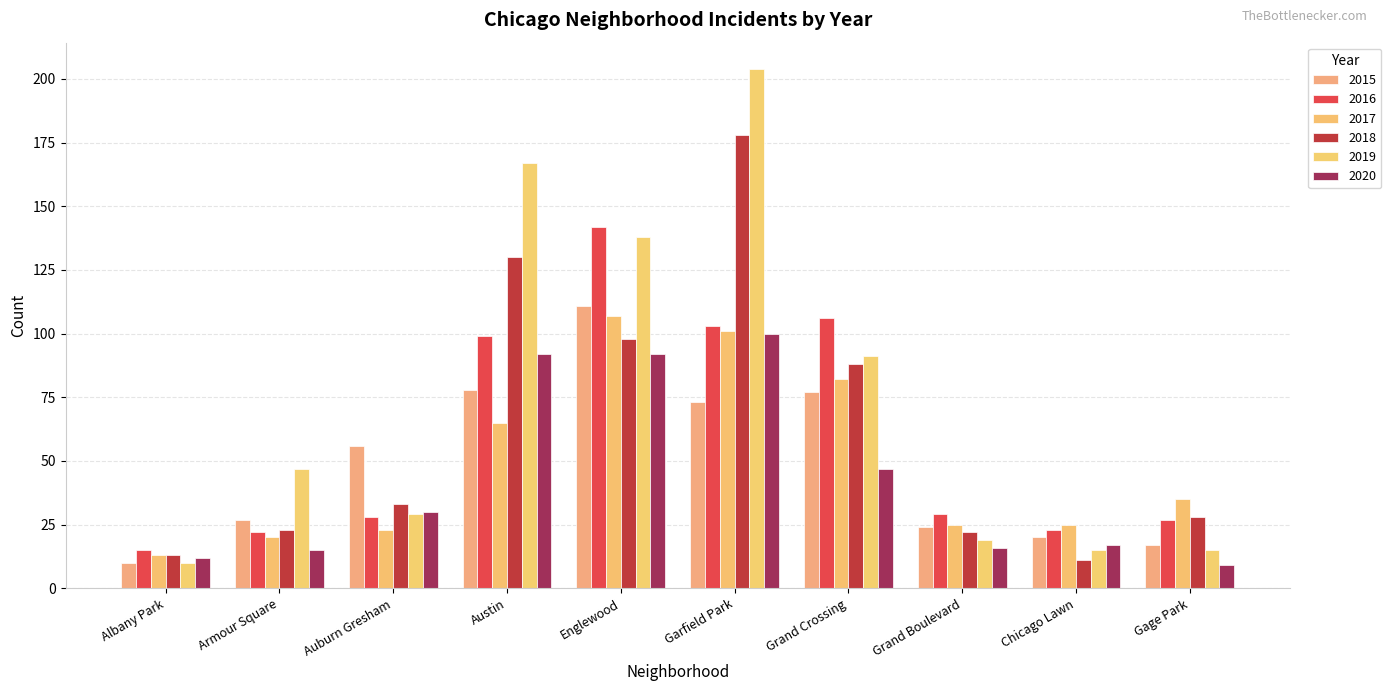

Is the value of 2016 at Garfield Park greater than the value of 2017 at Armour Square?

Yes